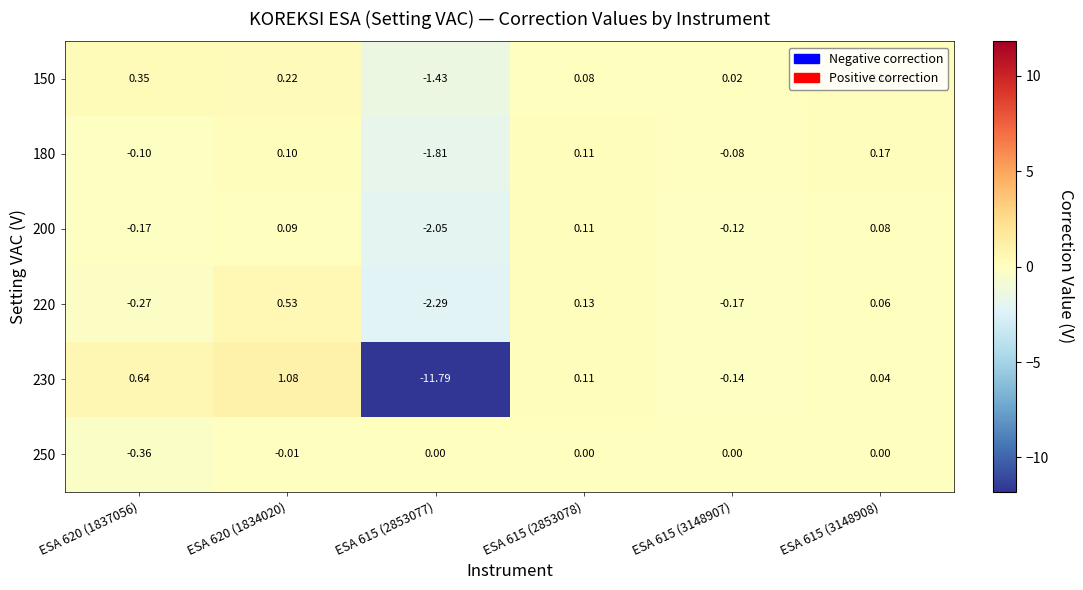

Which series has the largest range (max minus min)?

230